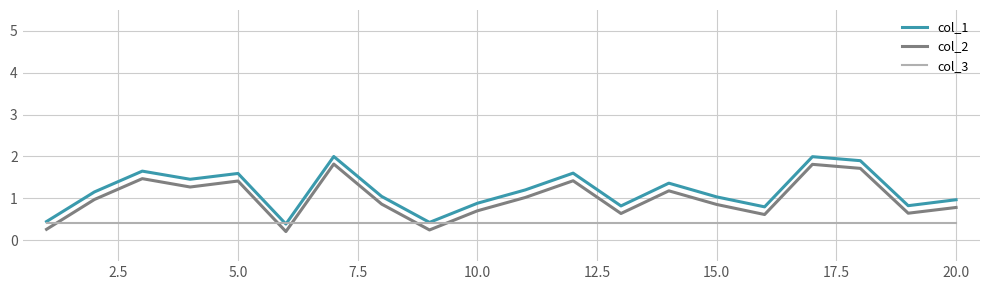

What are all the series names shown in the legend?

col_1, col_2, col_3